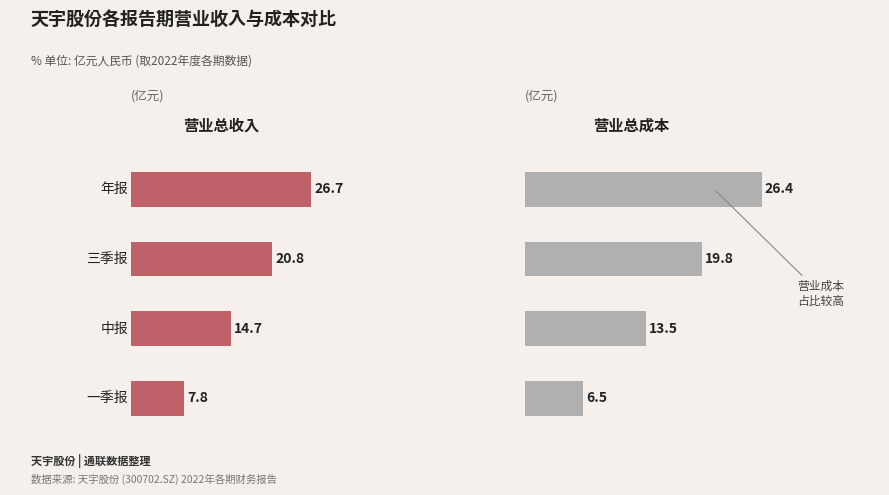

Which series has the widest spread of values?

营业总成本(亿元)